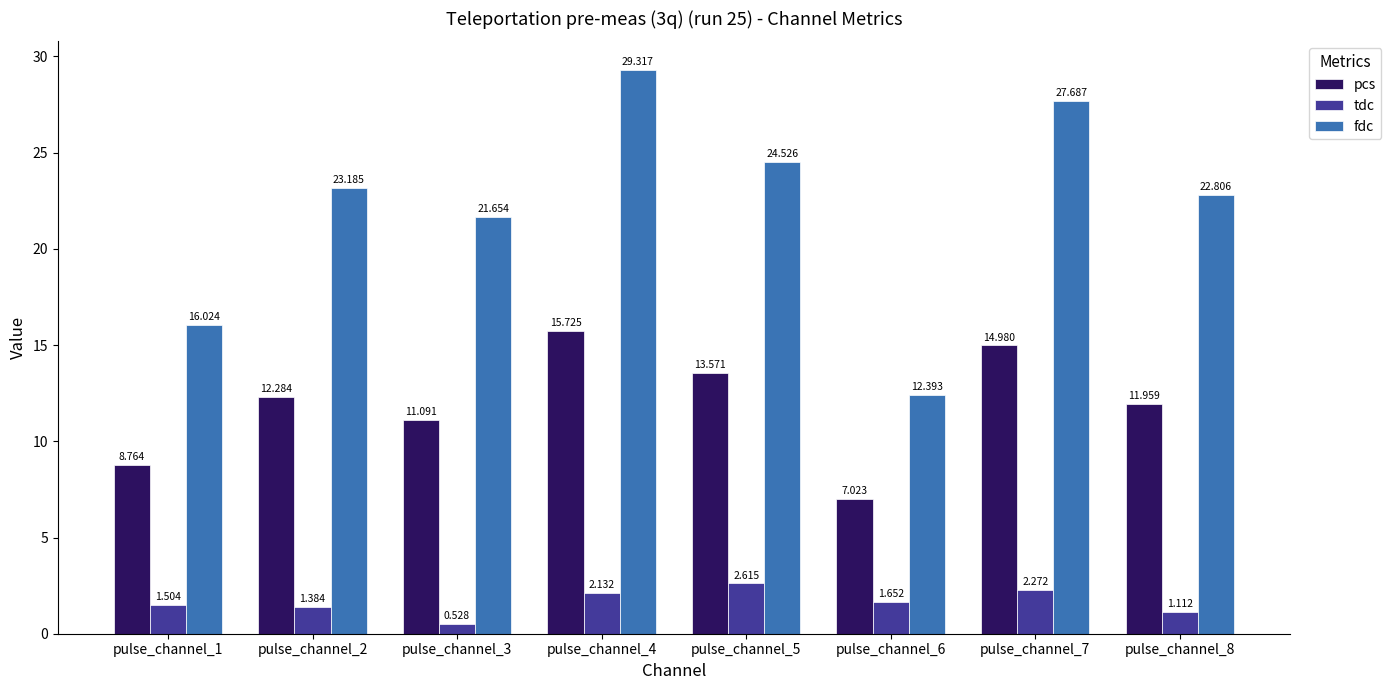

At how many categories does at least one series exceed 22?

5